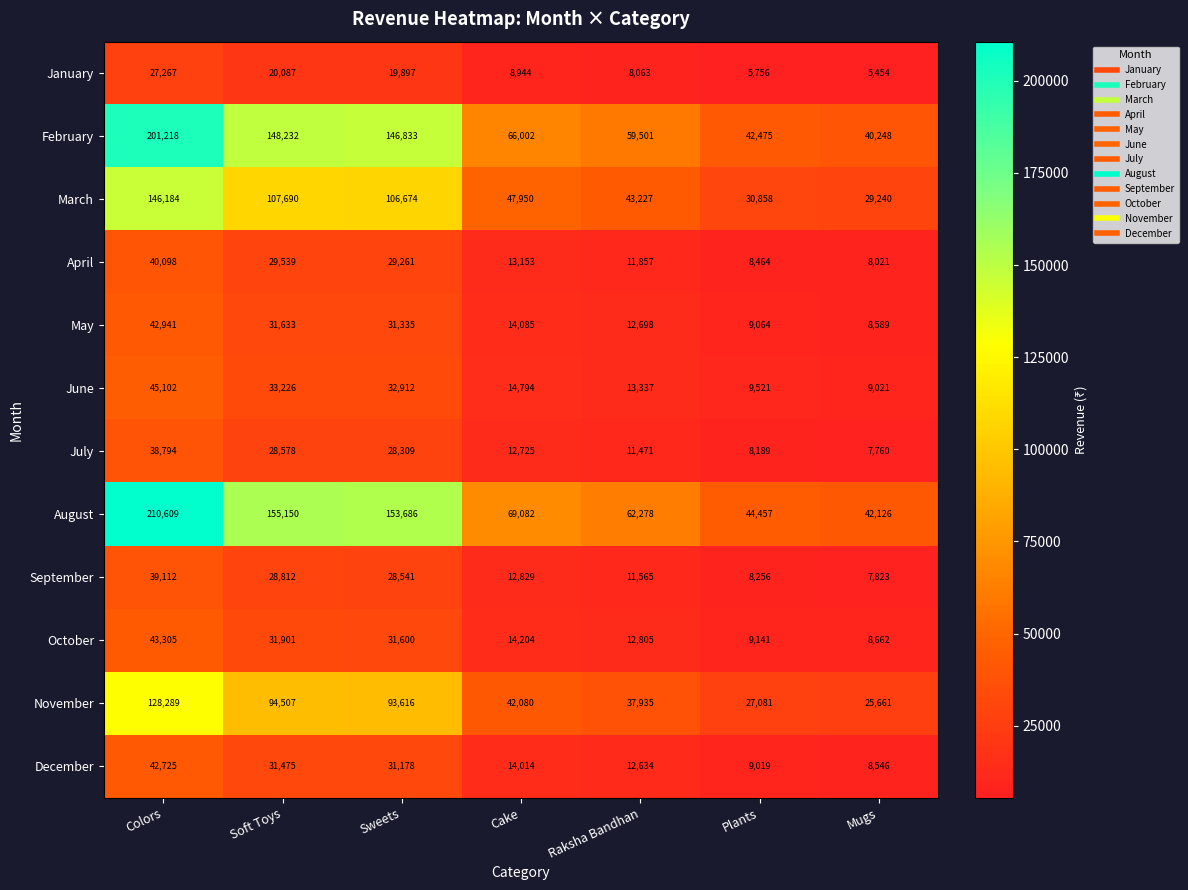

Rank the series at Soft Toys from lowest to highest value.

January, July, September, April, December, May, October, June, November, March, February, August